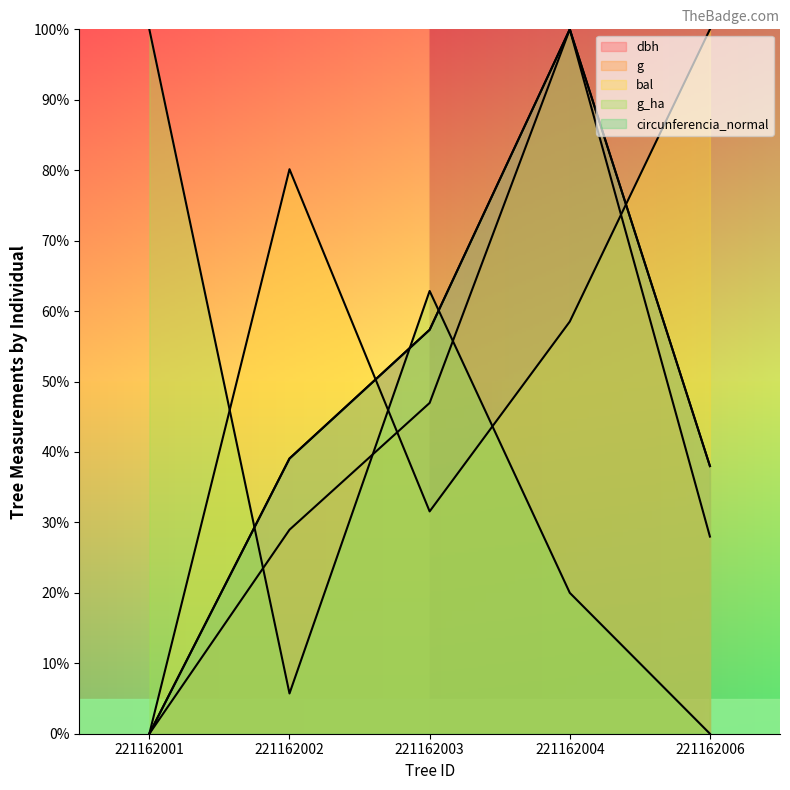

How many categories are shown in the chart?

5